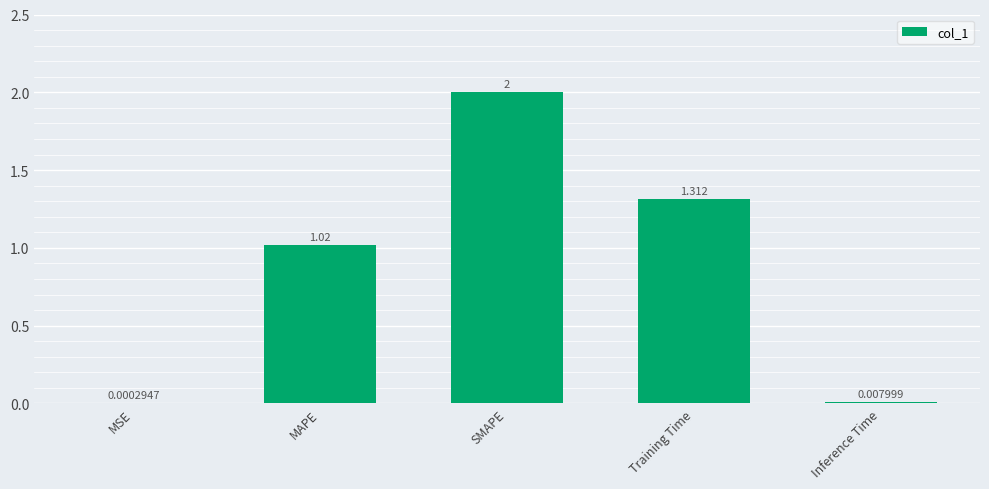

What is the change in value from MAPE to Inference Time?

-1.0